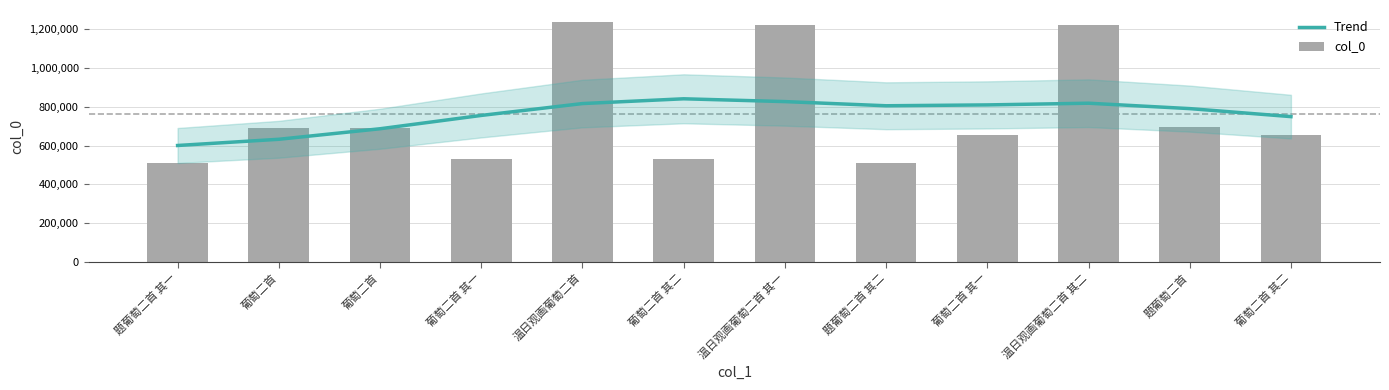

Read the col_0 value at 温日观画葡萄二首 其一.

1219177.0